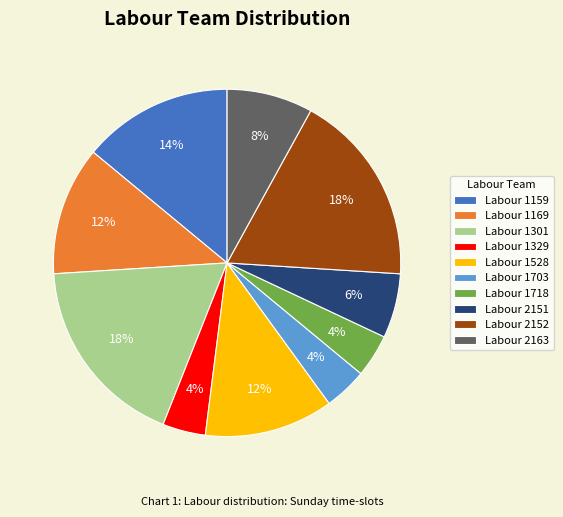

Count the number of slices in the pie.

10